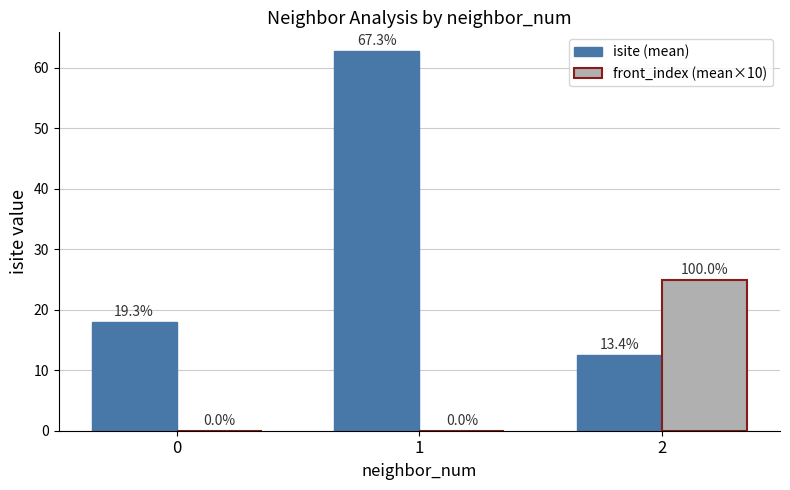

Which series has the largest range (max minus min)?

isite (mean)